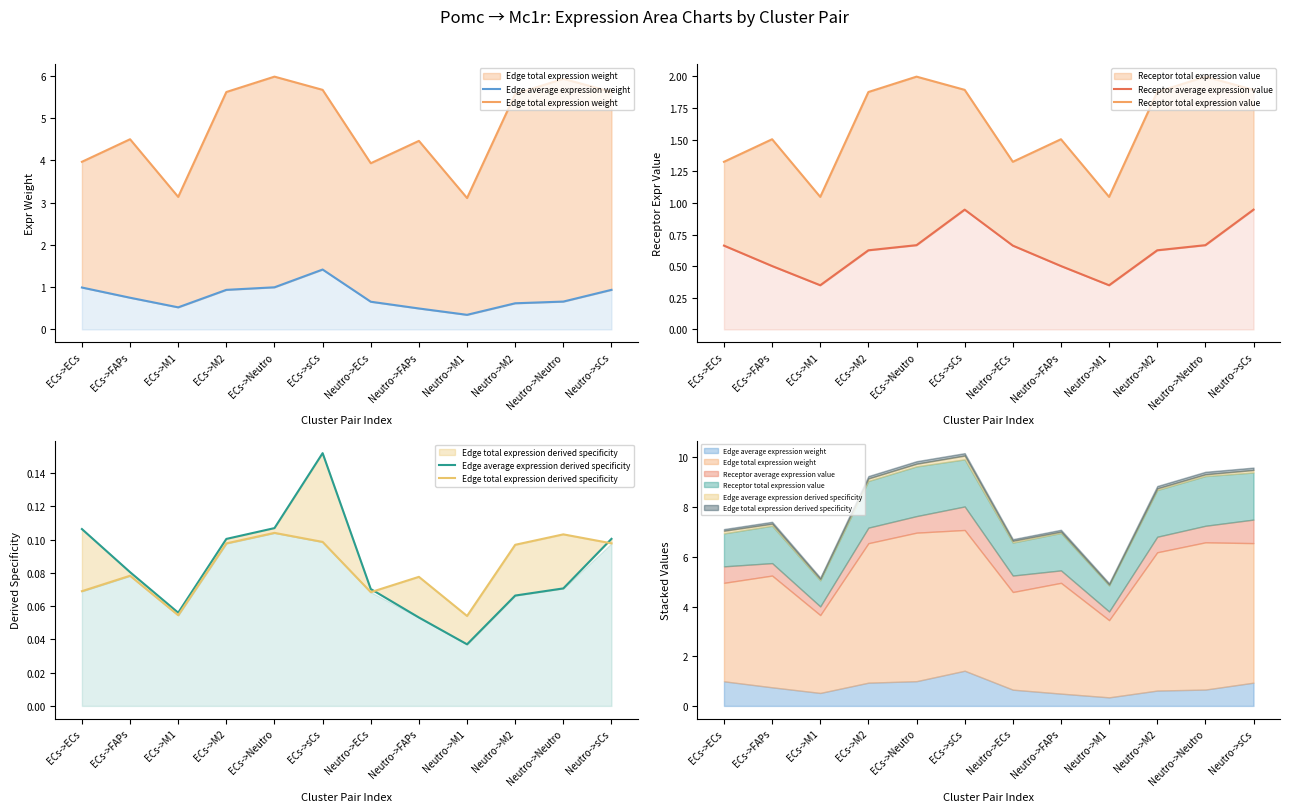

How many lines are shown in the chart?

6